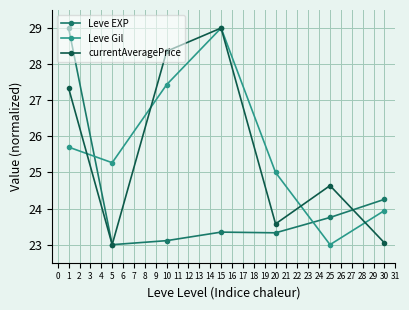

Where is the first local minimum for Leve EXP?

5